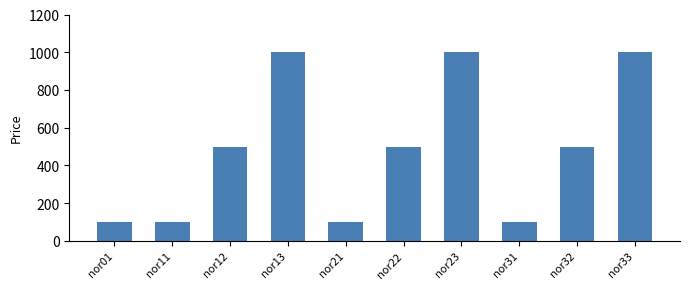

What is the sum of the values at nor33 and nor21?

1100